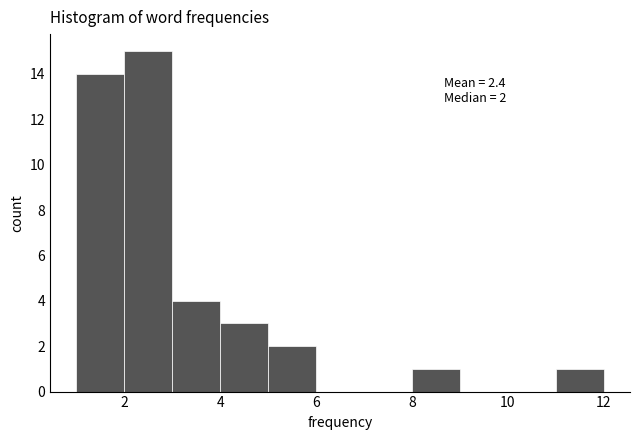

Which range on the x-axis has the tallest bar?

2 to 3